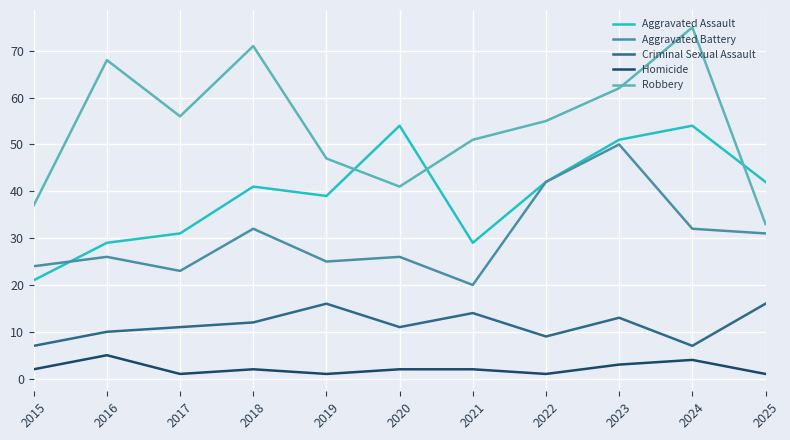

What is the minimum value shown in the chart?

1